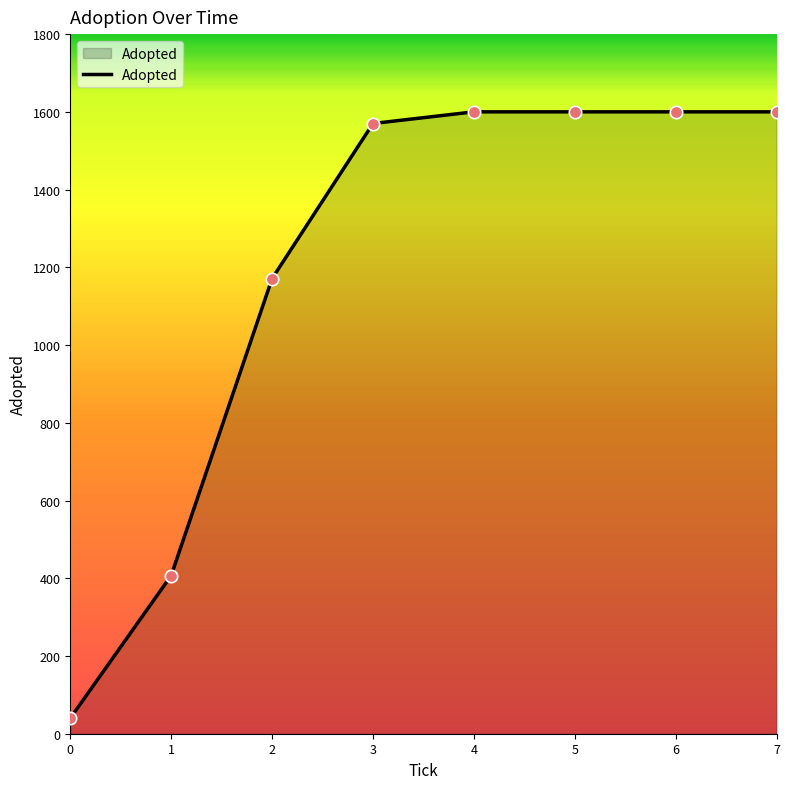

Which has a higher value, 2 or 0?

2